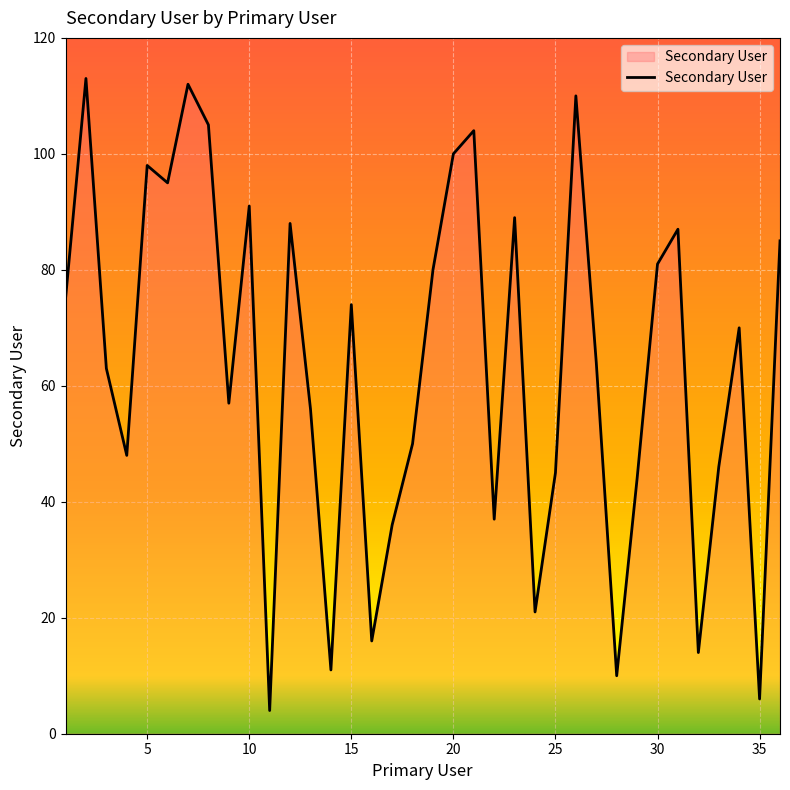

What is the difference between the maximum and minimum values?

109